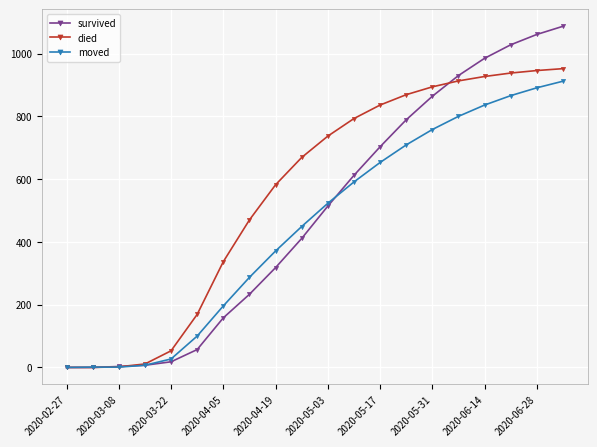

Is this an area chart (filled region under the line)?

No